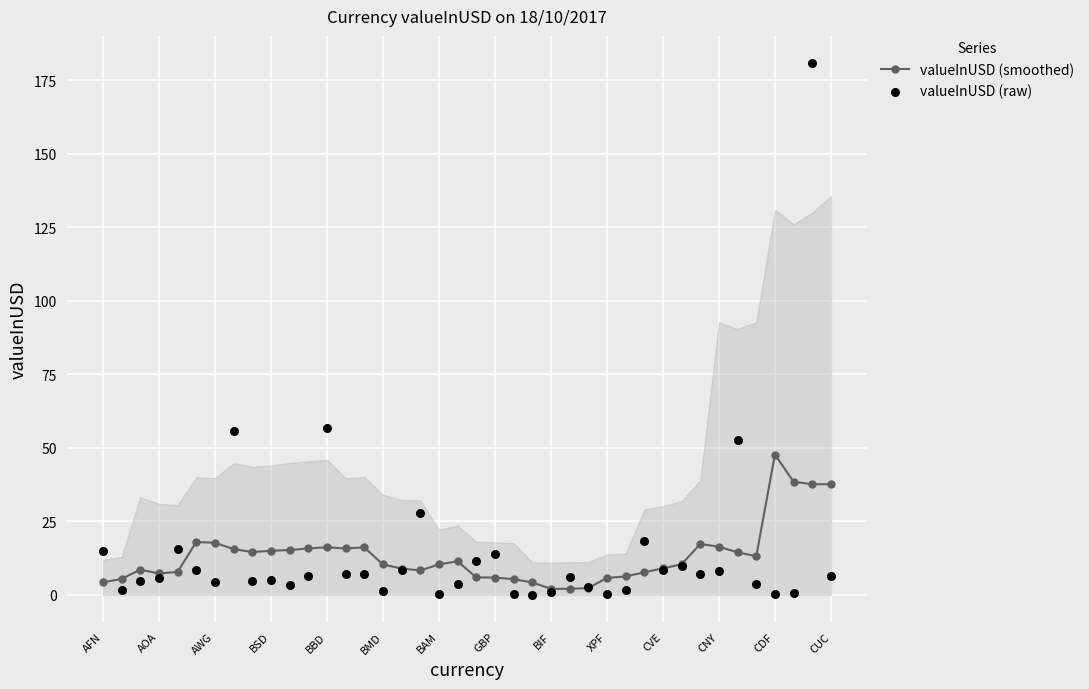

Is the value of valueInUSD (raw) at BIF greater than the value of valueInUSD (smoothed) at AFN?

No